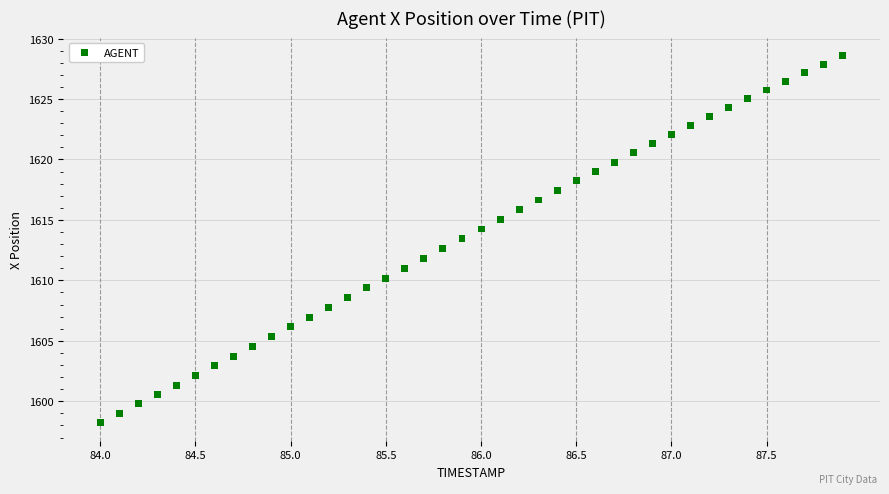

What is the range of Y values (max minus min)?

30.3